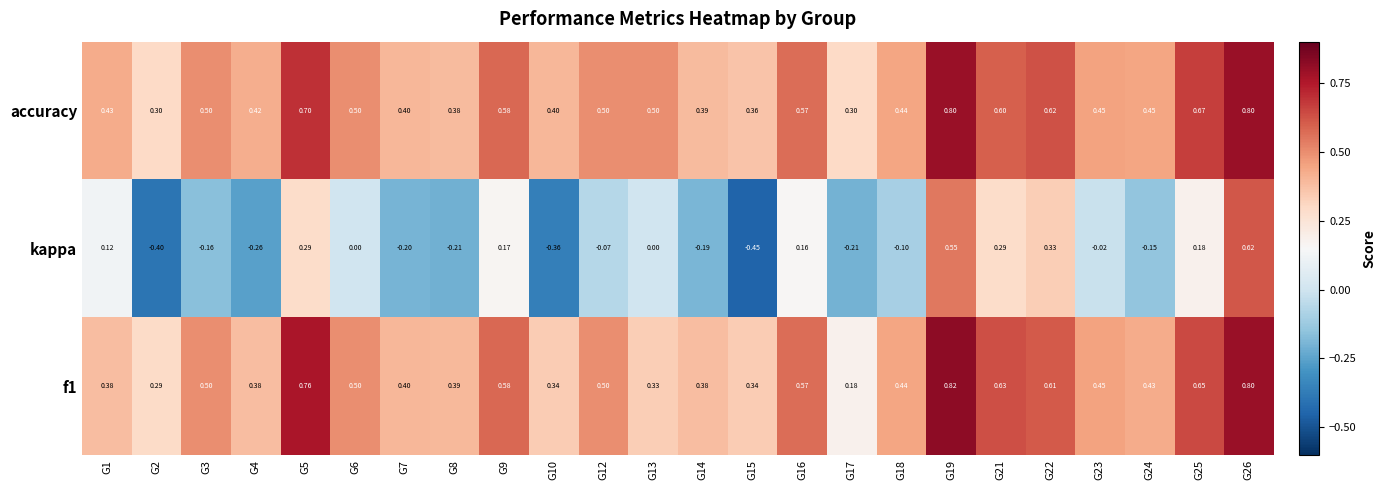

Which series has the widest spread of values?

kappa